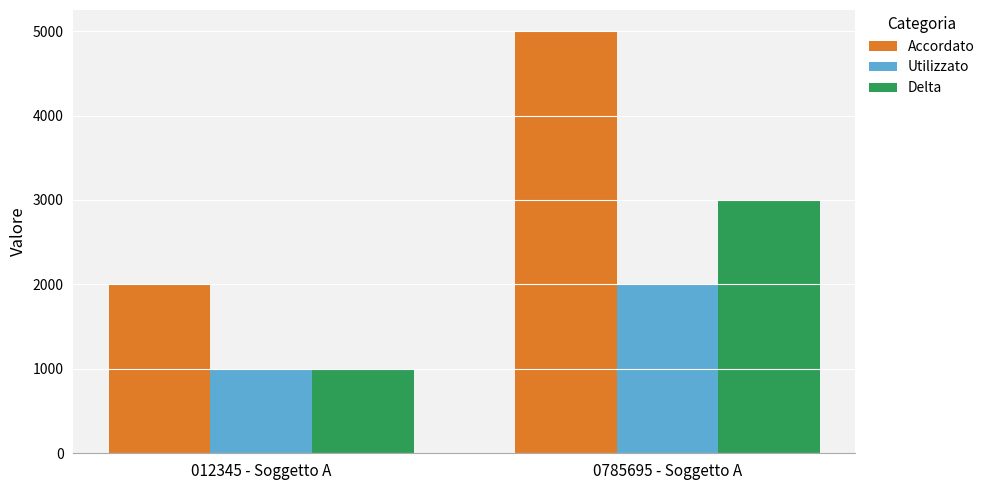

Which category has the lowest value in the Accordato series?

012345 - Soggetto A